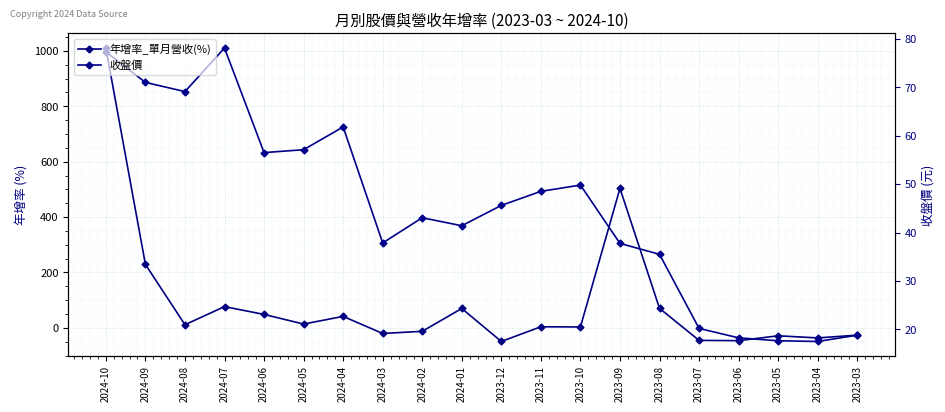

Which series has the largest total across all categories?

年增率_單月營收(%)